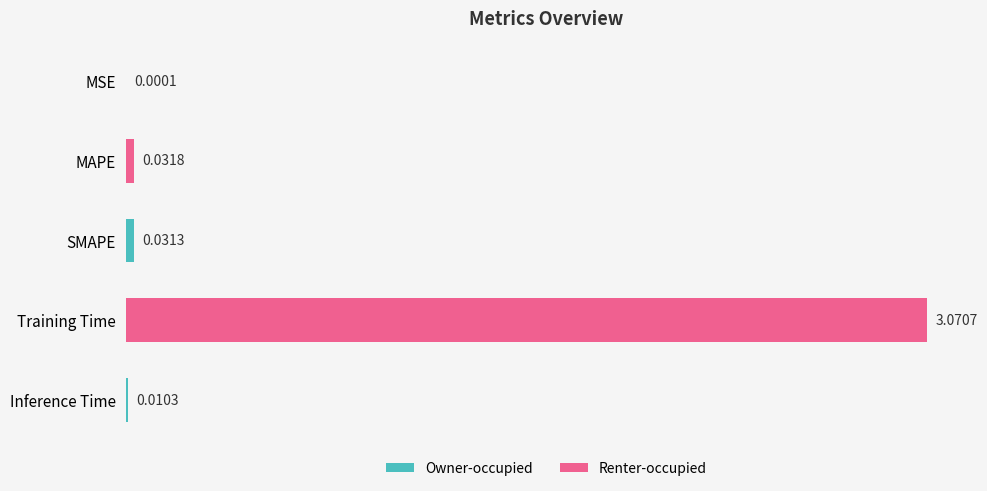

Where is the data nearest to the value 1?

MAPE